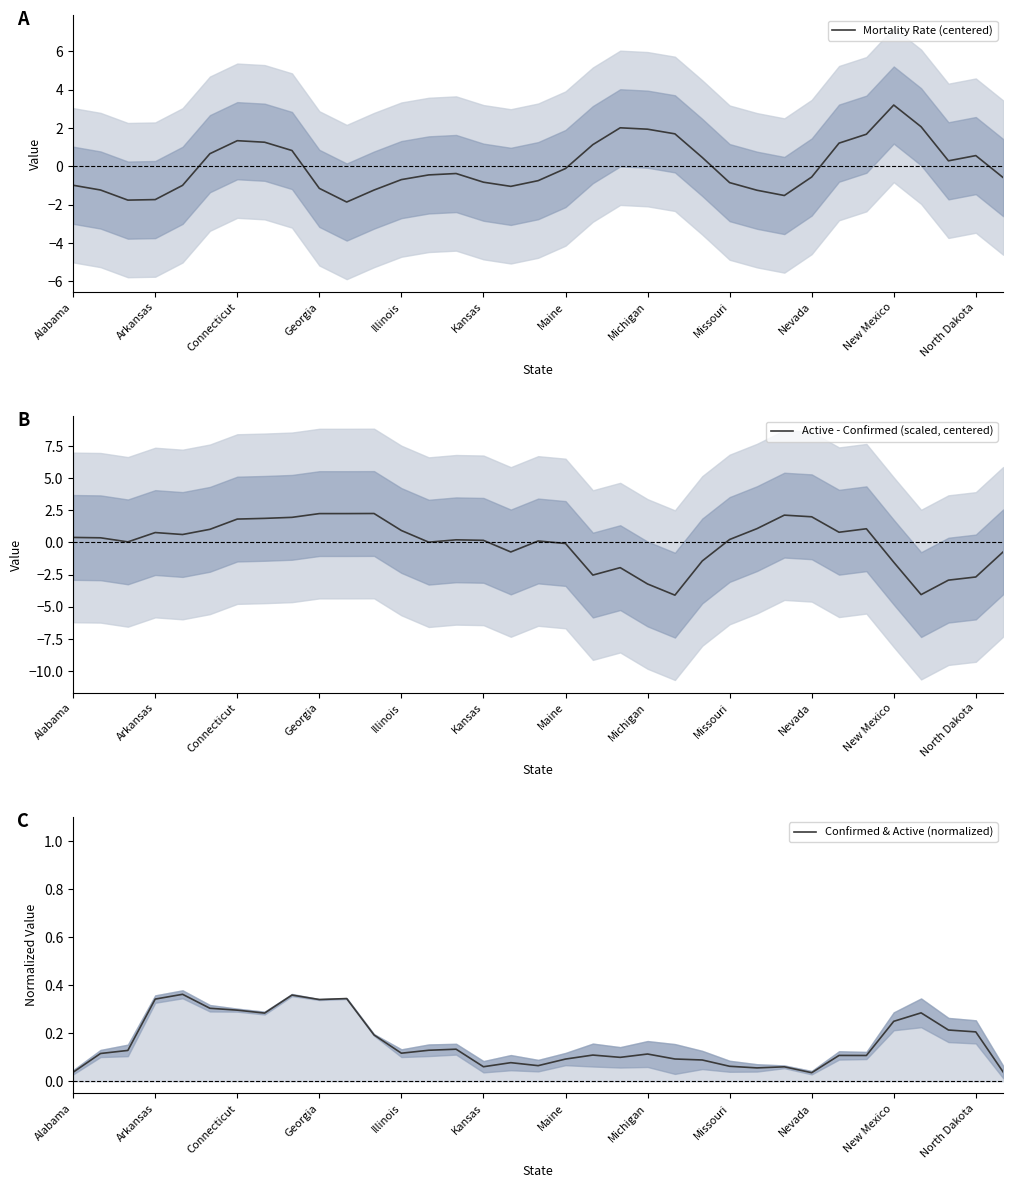

Reading right to left, extract all data points from this chart.

Mortality Rate (centered): -0.6	0.6	0.3	2.1	3.2	1.7	1.2	-0.6	-1.5	-1.2	-0.9	0.5	1.7	1.9	2.0	1.1	-0.1	-0.7	-1.0	-0.8	-0.4	-0.4	-0.7	-1.2	-1.9	-1.2	0.8	1.3	1.3	0.7	-1.0	-1.7	-1.8	-1.2	-1.0
Active - Confirmed (scaled, centered): -0.7	-2.7	-2.9	-4.1	-1.5	1.1	0.8	2.0	2.1	1.1	0.2	-1.4	-4.1	-3.2	-2.0	-2.5	-0.1	0.1	-0.7	0.2	0.2	0.0	0.9	2.3	2.2	2.2	2.0	1.9	1.8	1.0	0.6	0.8	0.0	0.4	0.4
Confirmed & Active (normalized): 0.0	0.2	0.2	0.3	0.2	0.1	0.1	0.0	0.1	0.1	0.1	0.1	0.1	0.1	0.1	0.1	0.1	0.1	0.1	0.1	0.1	0.1	0.1	0.2	0.3	0.3	0.4	0.3	0.3	0.3	0.4	0.3	0.1	0.1	0.0